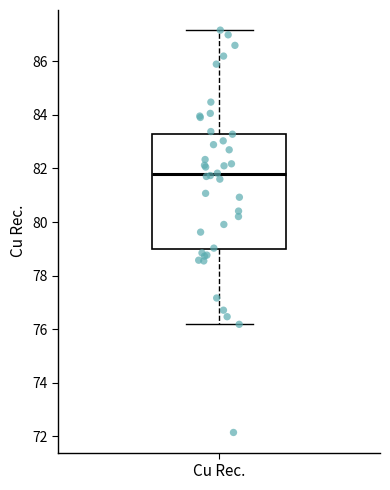

Transcribe this box plot: give where the median line is, the range the box spans, and where the two whiskers end, as read against the y-axis. The values are not printed on the chart, so give them approximately, as read against the axis.

median 81.8, box 79.0 to 83.4, whiskers 76.2 to 87.2